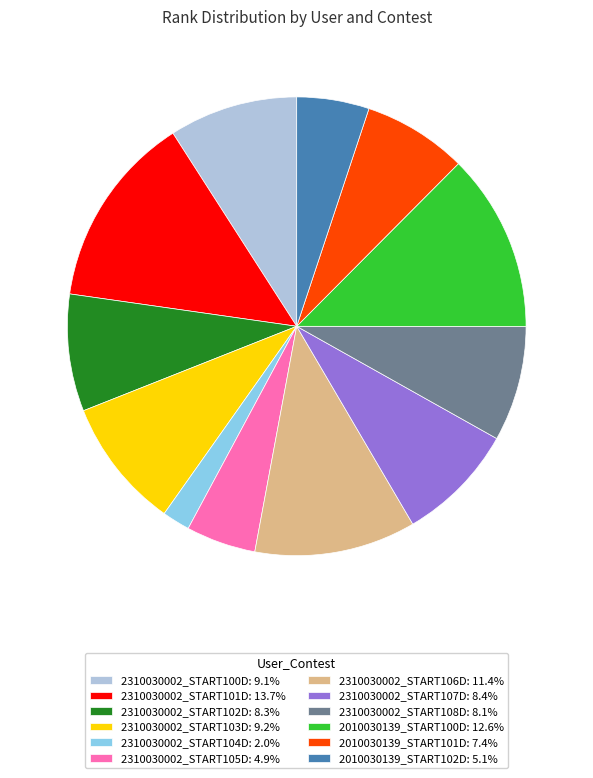

Approximately how many times larger is the value at 2310030002_START106D: 11.4% compared to 2310030002_START100D: 9.1%?

1.3